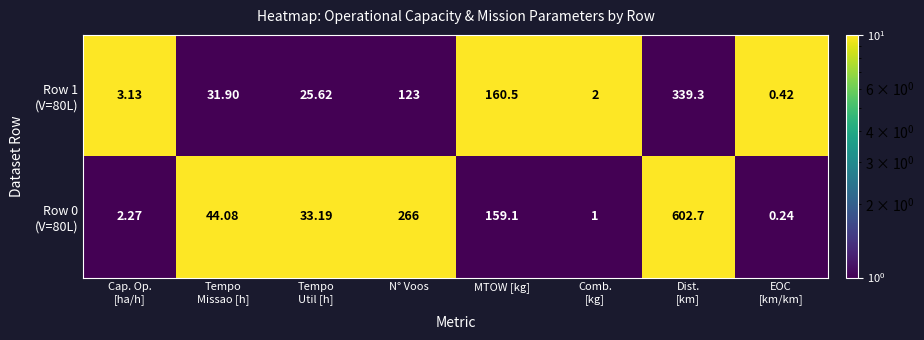

Count the number of categories in the chart.

8